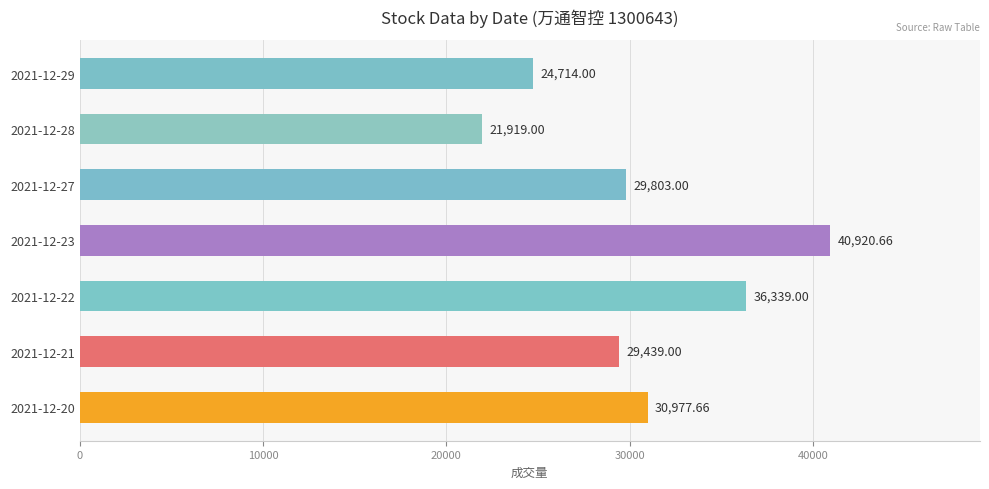

At which category does the chart reach its minimum across all series?

2021-12-28